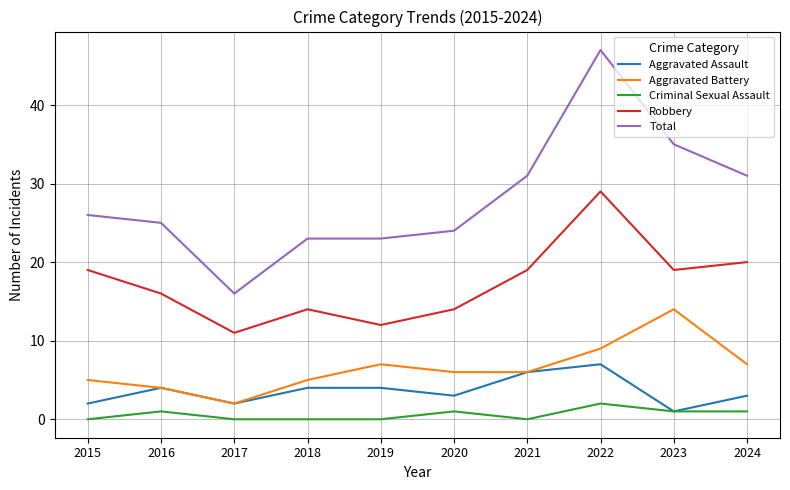

Is the value of Aggravated Battery at 2024 greater than the value of Criminal Sexual Assault at 2018?

Yes